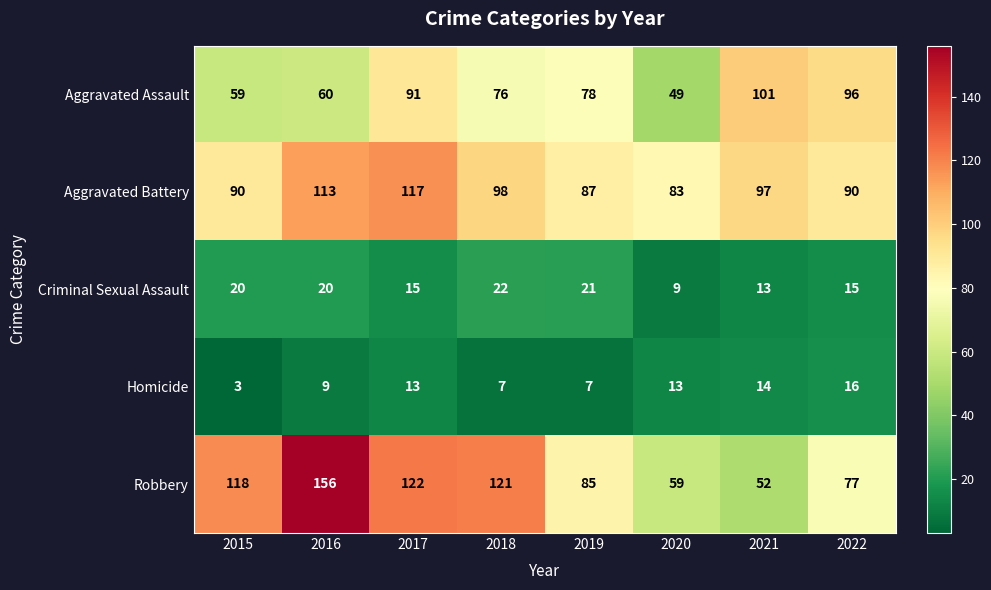

What is the difference between the highest and lowest values at 2018?

114